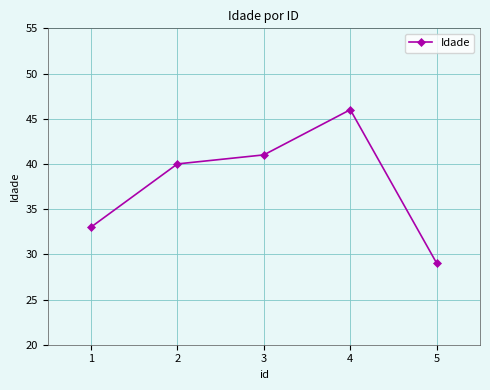

List the labels in order of value, smallest first.

5, 1, 2, 3, 4